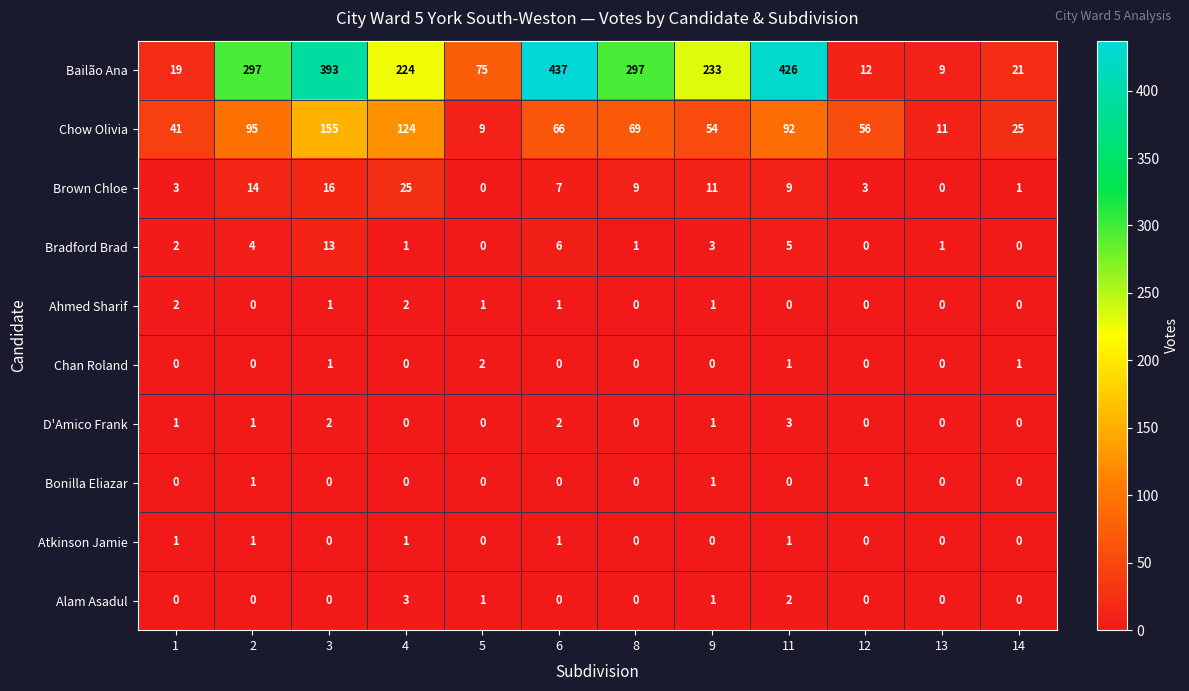

What is the sum of the Alam Asadul values at 9 and 11?

3